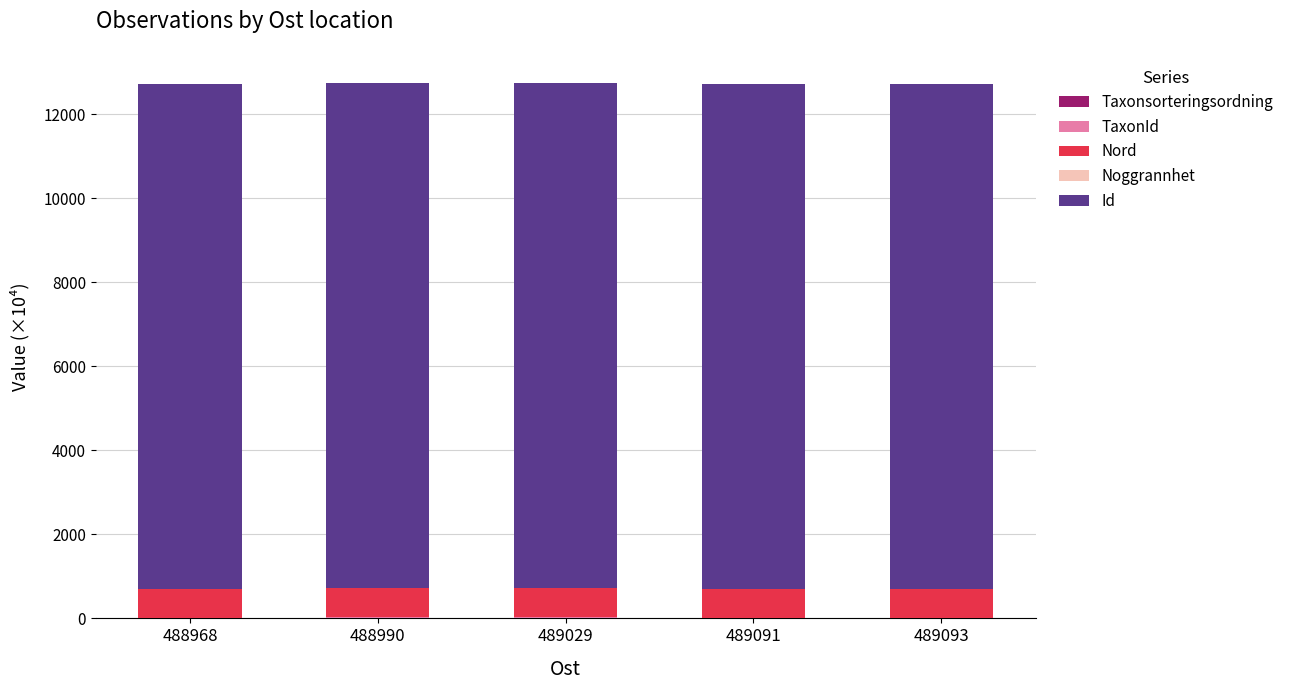

Are the bars grouped side by side (vs. stacked)?

No